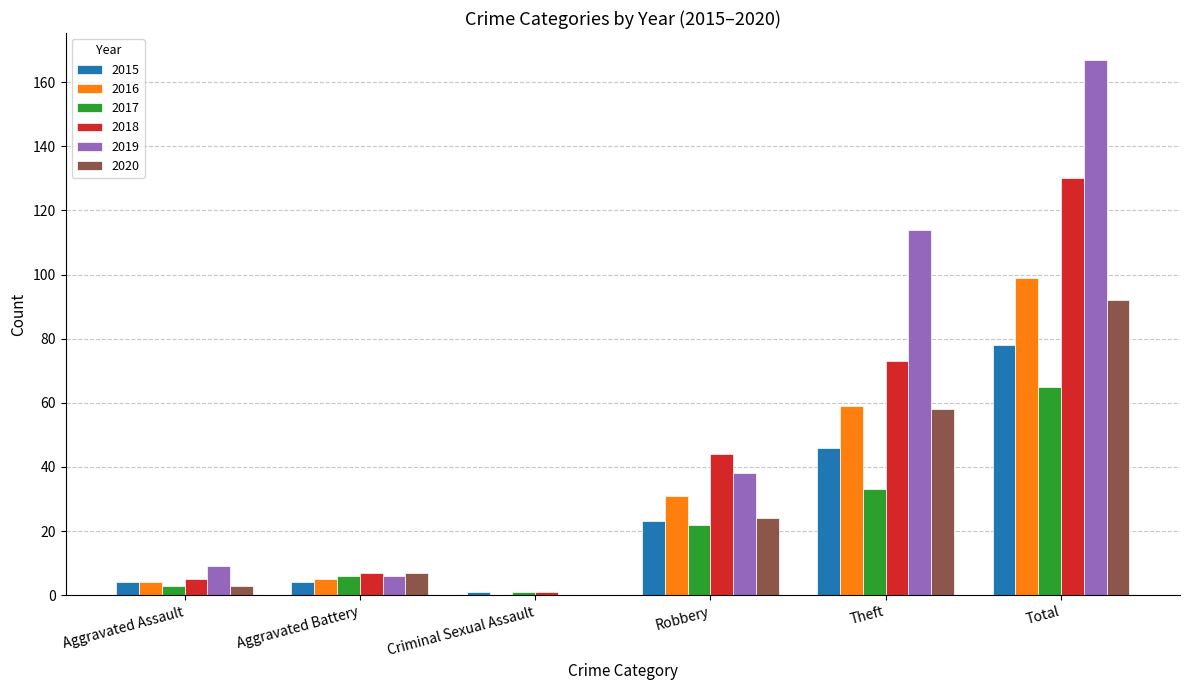

Which series has the largest total across all categories?

2019